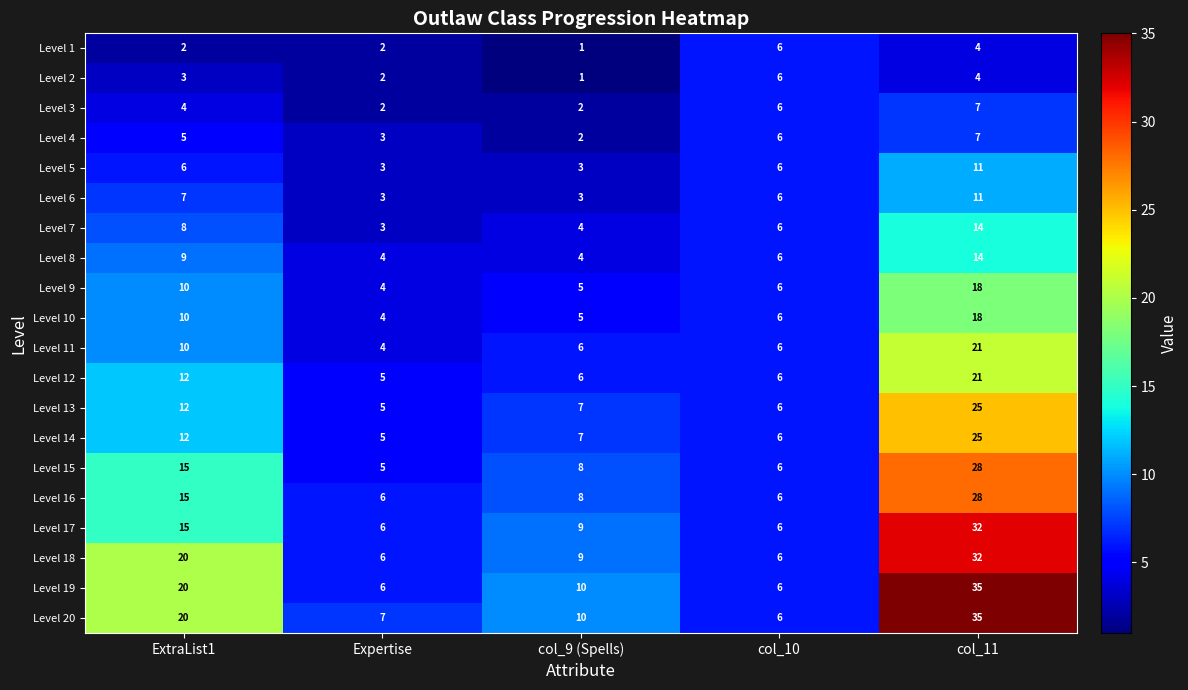

What is the difference between the Level 5 values at col_9 (Spells) and col_10?

3